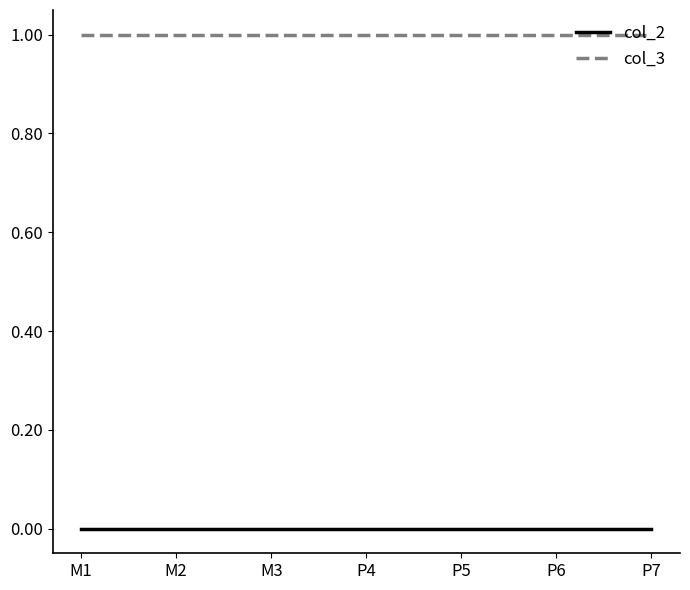

Rank the series at M1 from lowest to highest value.

col_2, col_3